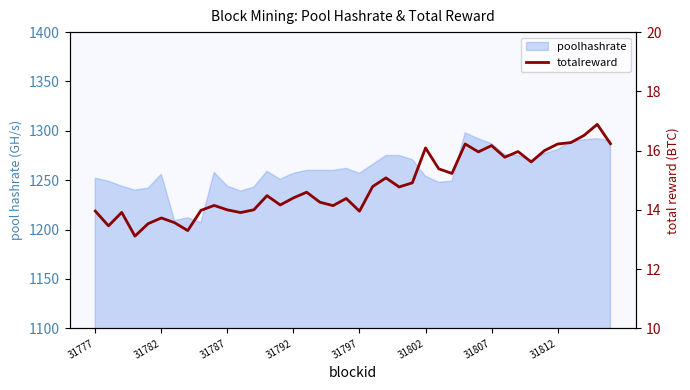

Does the chart have visible grid lines?

No